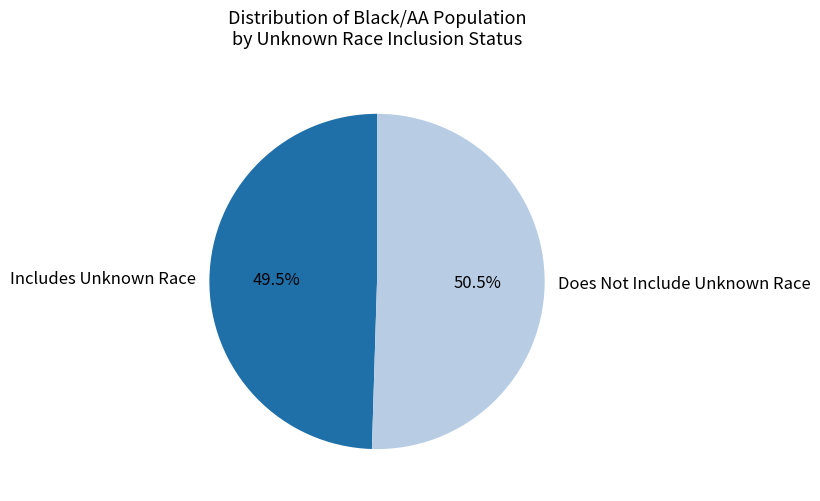

Rank the categories by value from lowest to highest.

Includes Unknown Race, Does Not Include Unknown Race